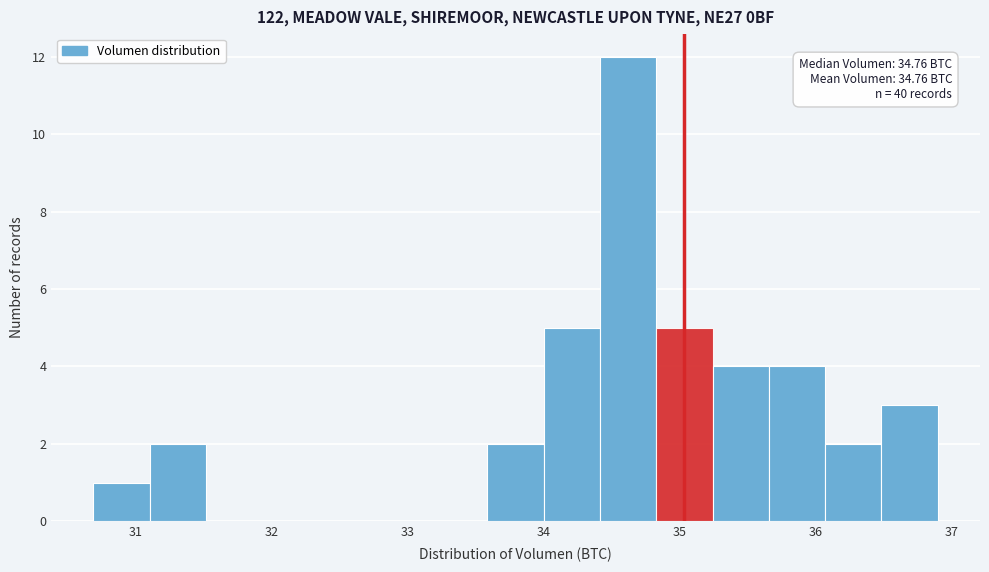

Over which range of the x-axis is the bar tallest?

34.4 to 34.8